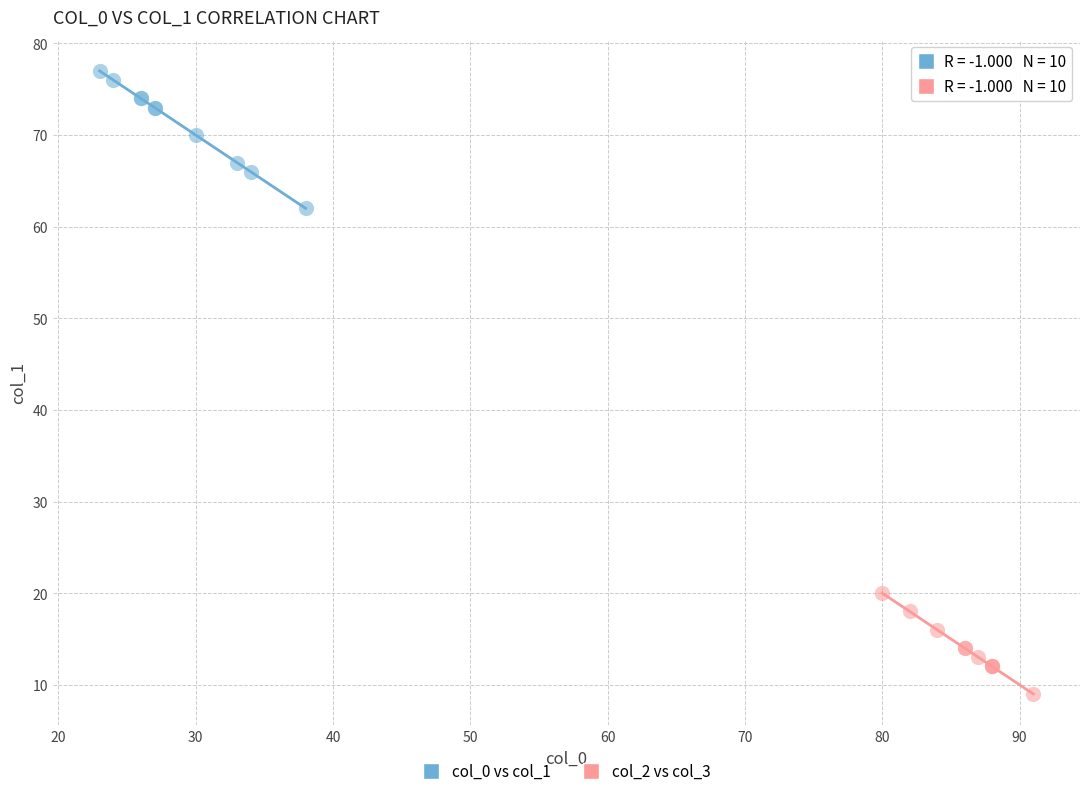

Which series reaches the minimum Y coordinate?

col_2 vs col_3